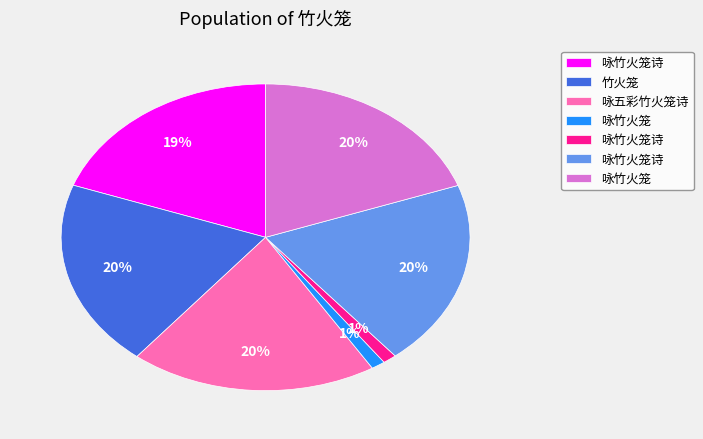

Is there a majority slice in this chart?

No